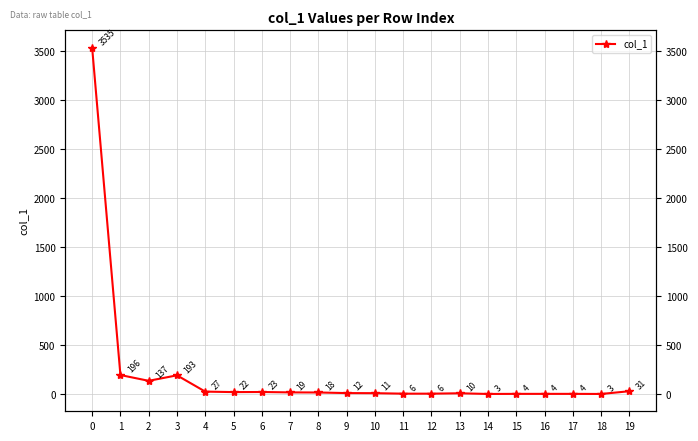

True or false: the data shows 32 at 7.

False